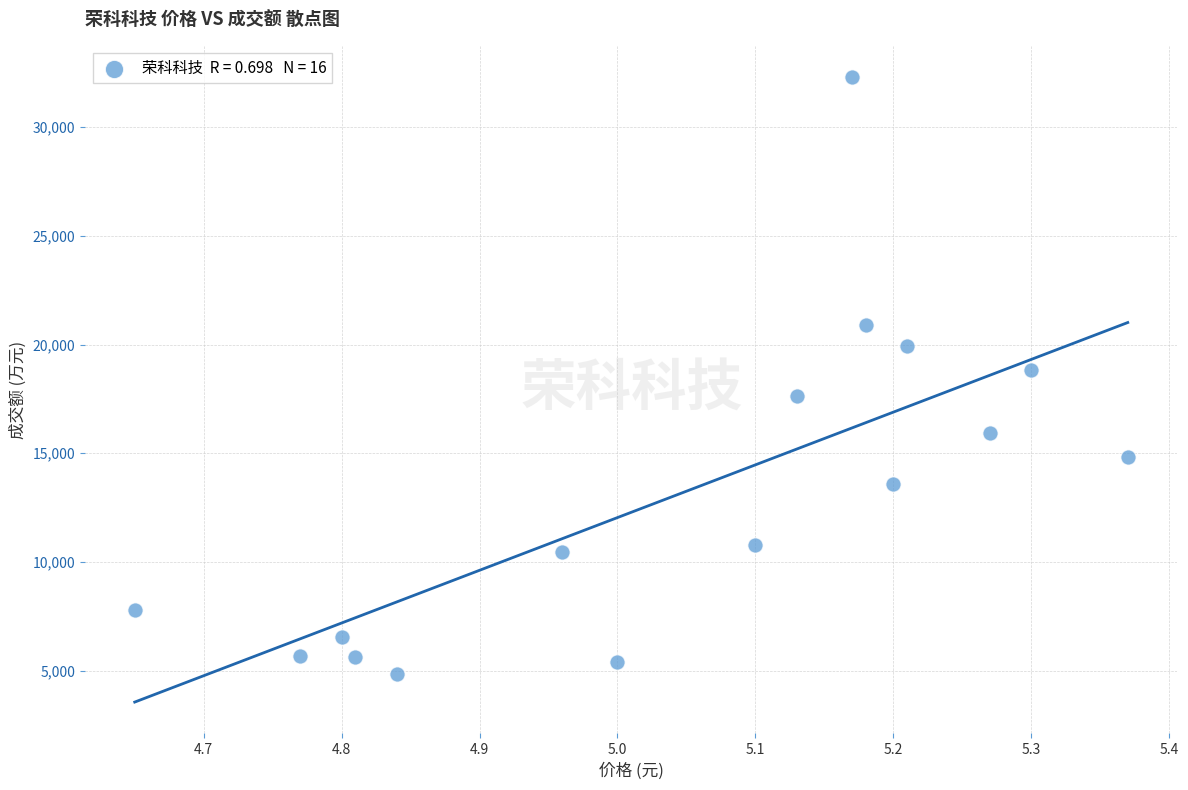

What is the range of Y values (max minus min)?

27425